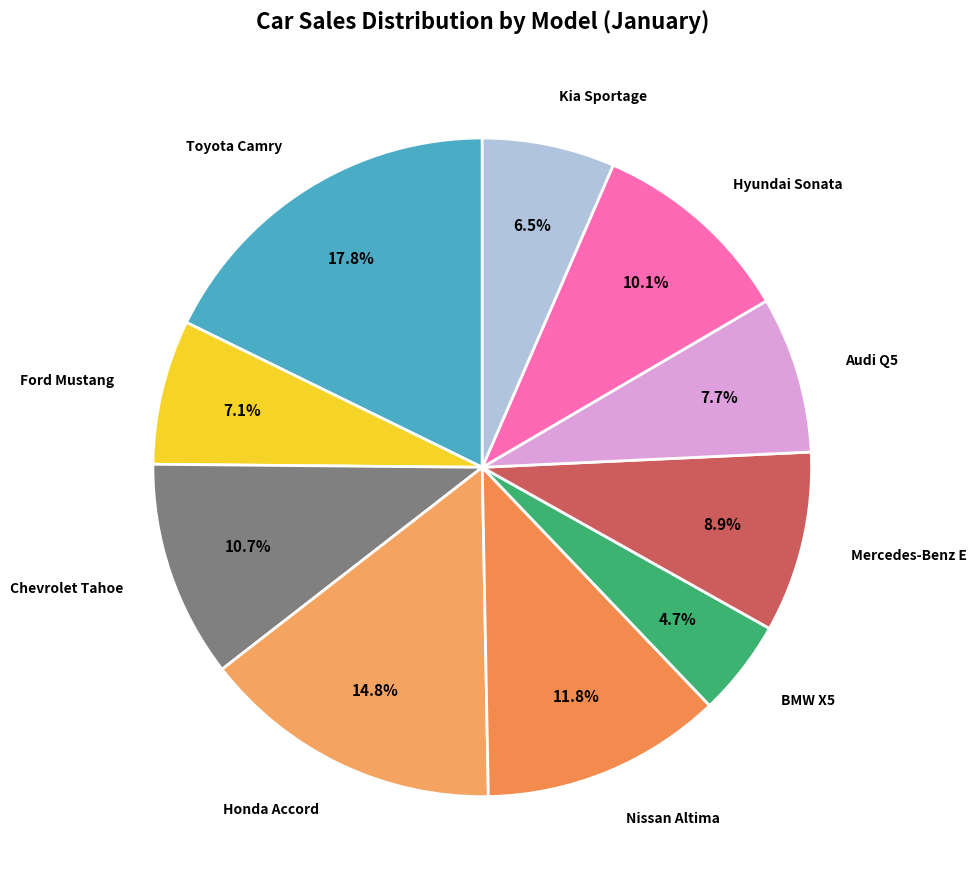

How many segments does this pie chart have?

10